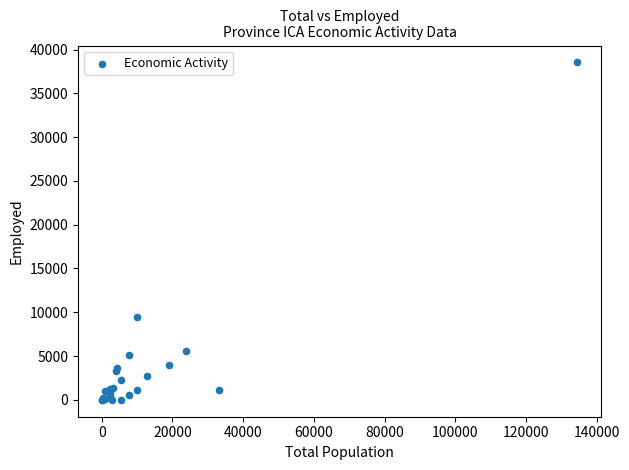

What Y value in the scatter plot is closest to 19264?

9420